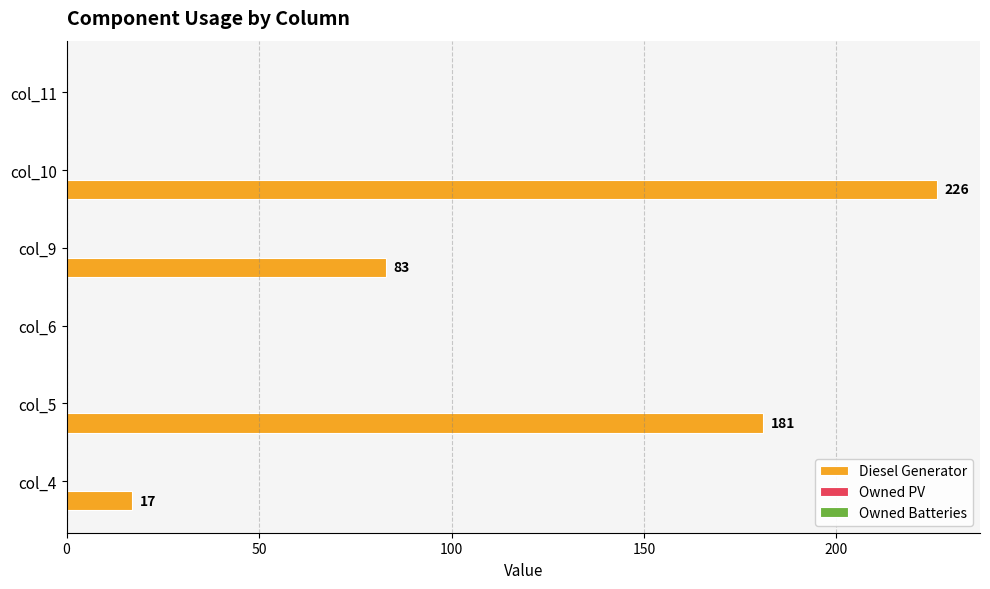

What is the ratio of the value at col_9 to the value at col_5?

0.5